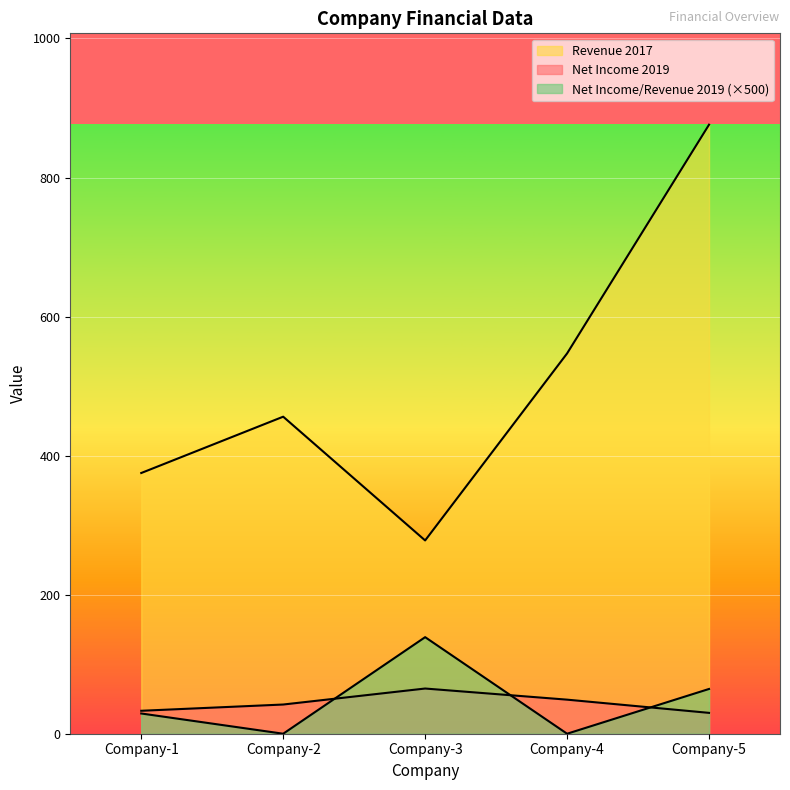

Does the chart display data point markers on the line(s)?

No